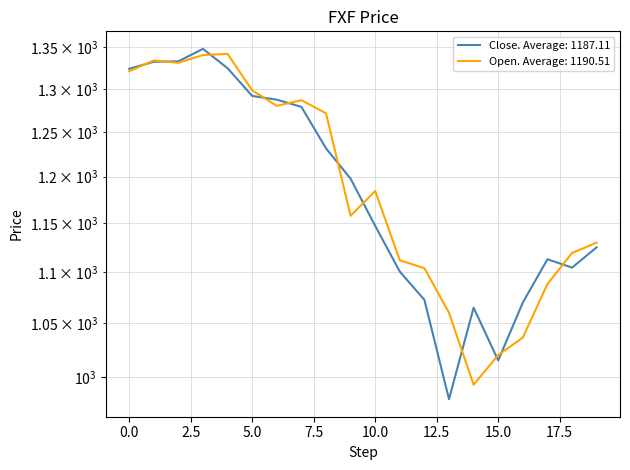

How many data points in close are above 1197?

10